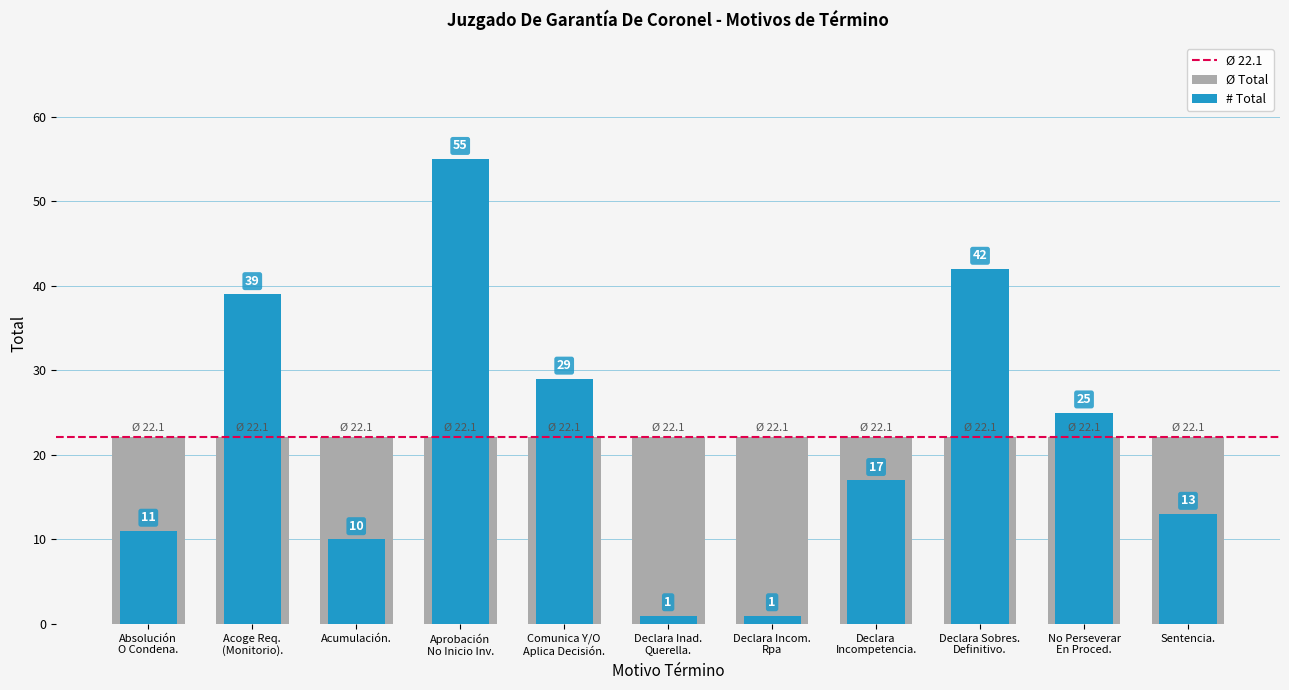

What is the label of the 6th bar from the left?

Declara Inad. Querella.